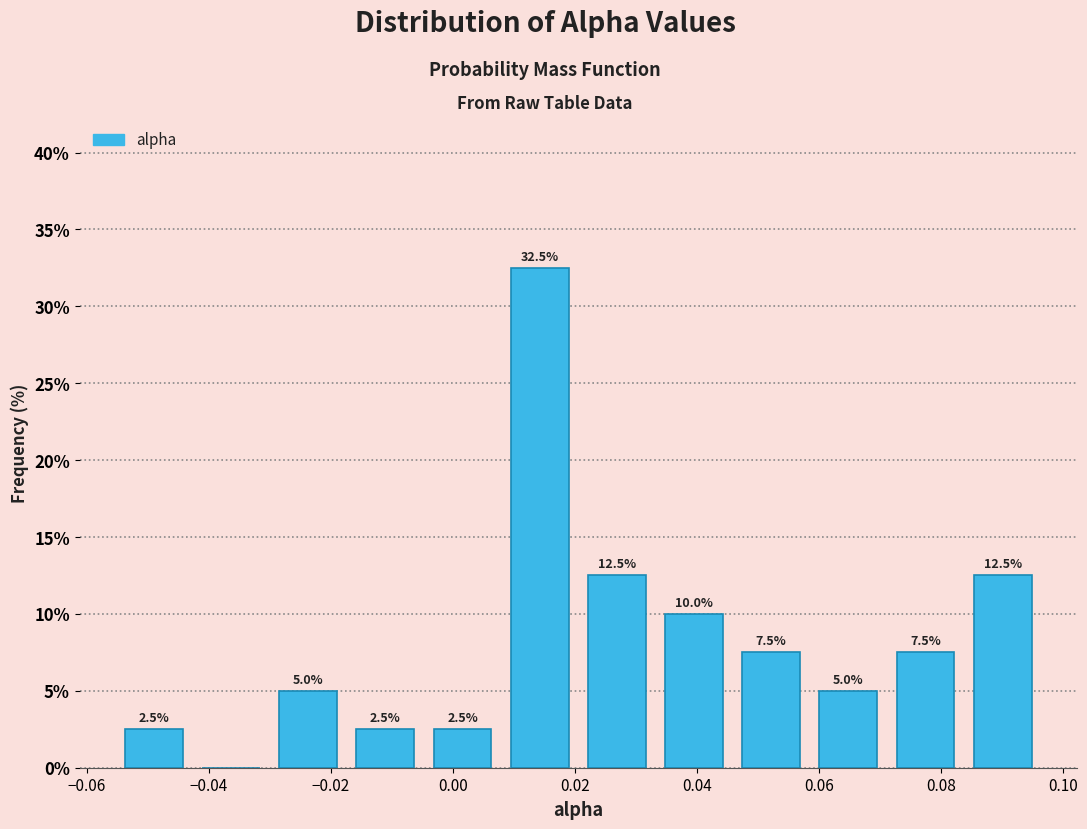

Over which range of the x-axis is the bar tallest?

0.008 to 0.020